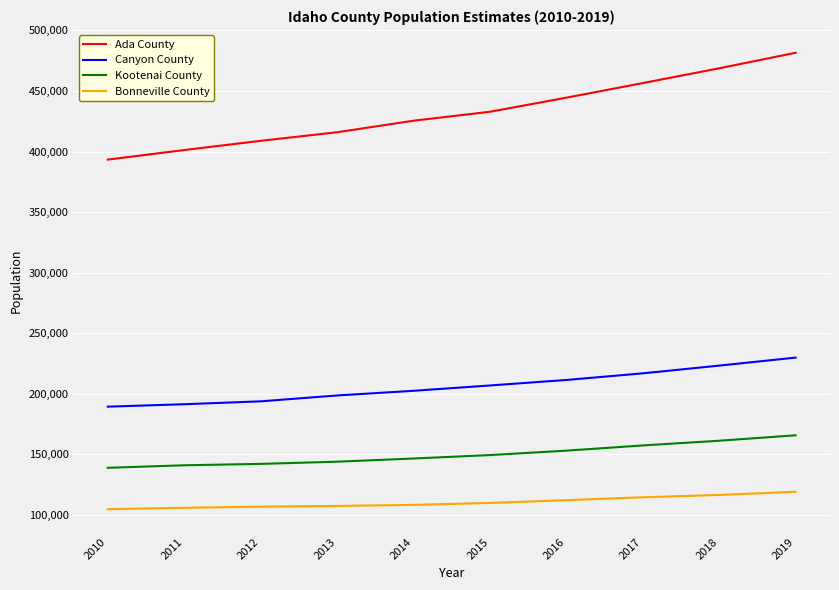

What is the minimum value shown in the chart?

104675